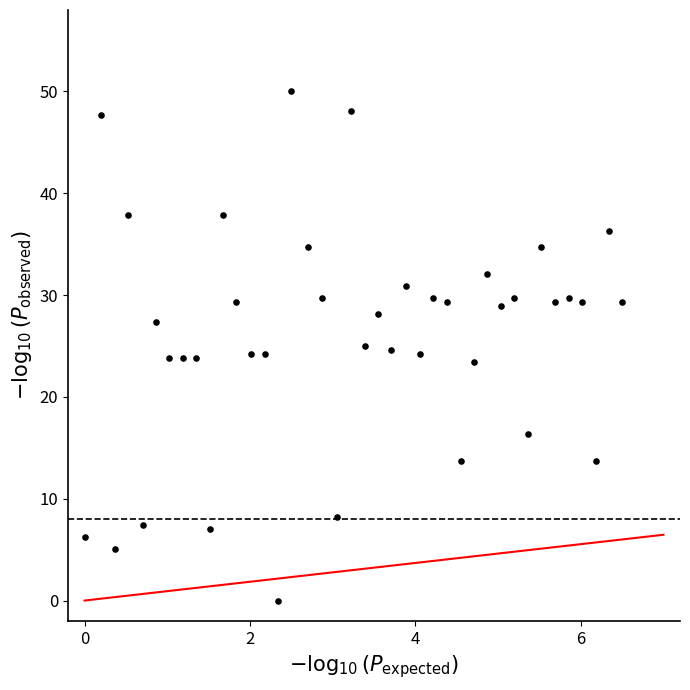

What is the range of X values (max minus min)?

6.5